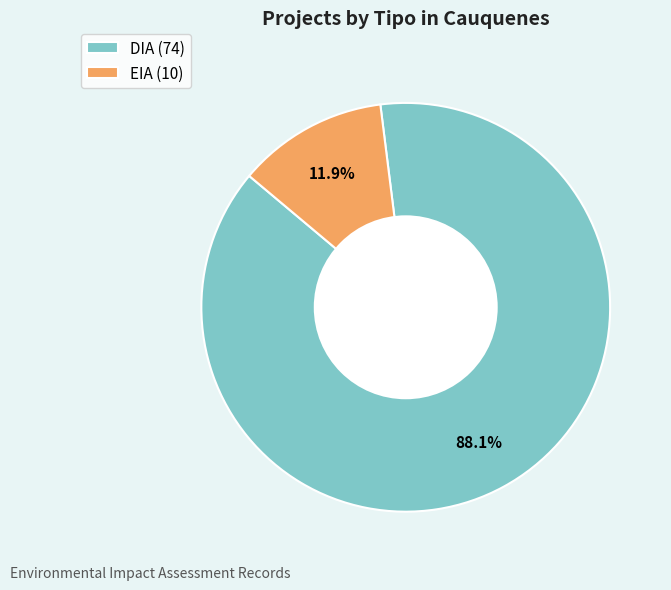

Between EIA and DIA, which is larger?

DIA